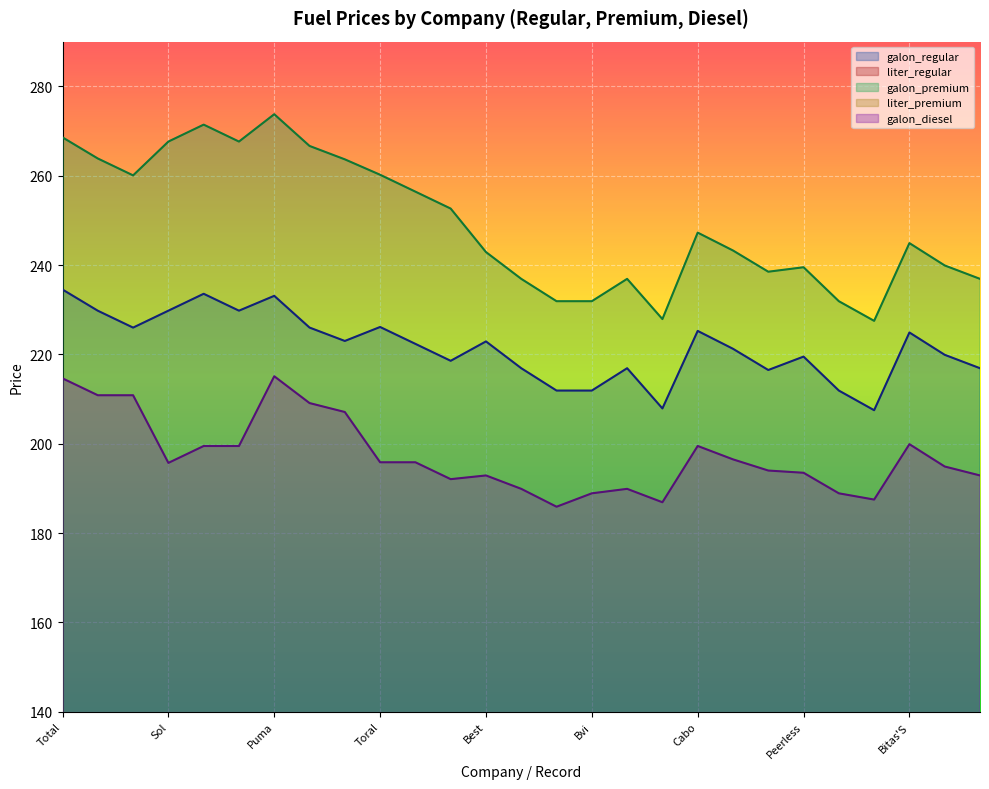

How many data points in liter_premium are less than 64?

11